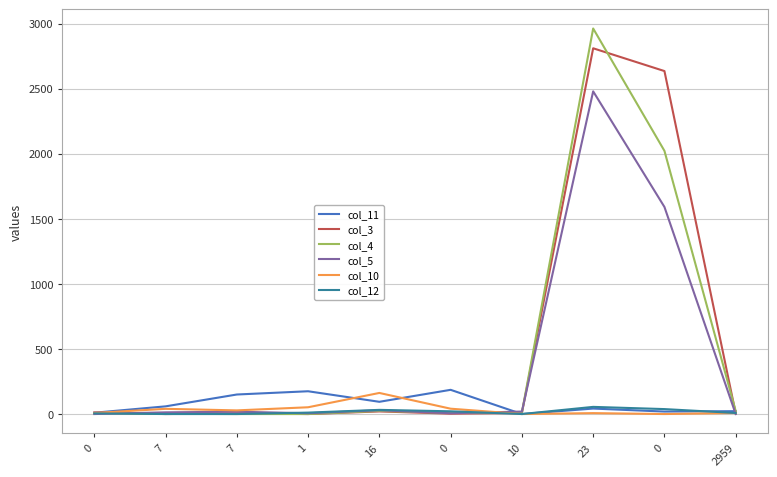

What is the maximum value shown in the chart?

2962